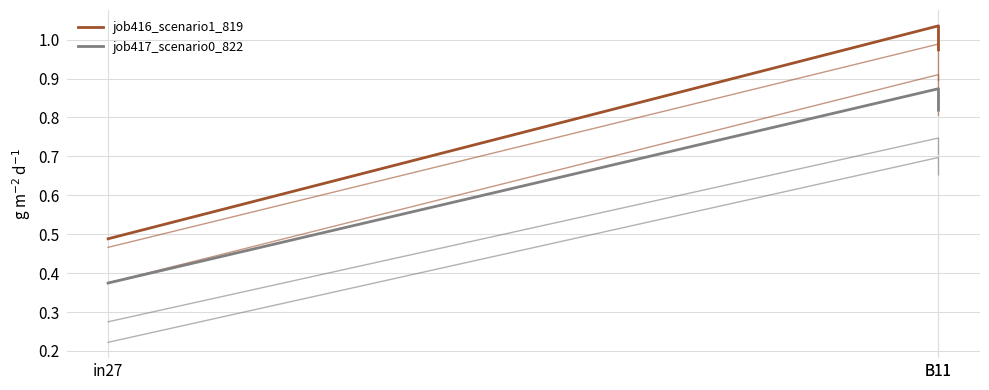

What are all the series names shown in the legend?

job416_scenario1_819, job417_scenario0_822